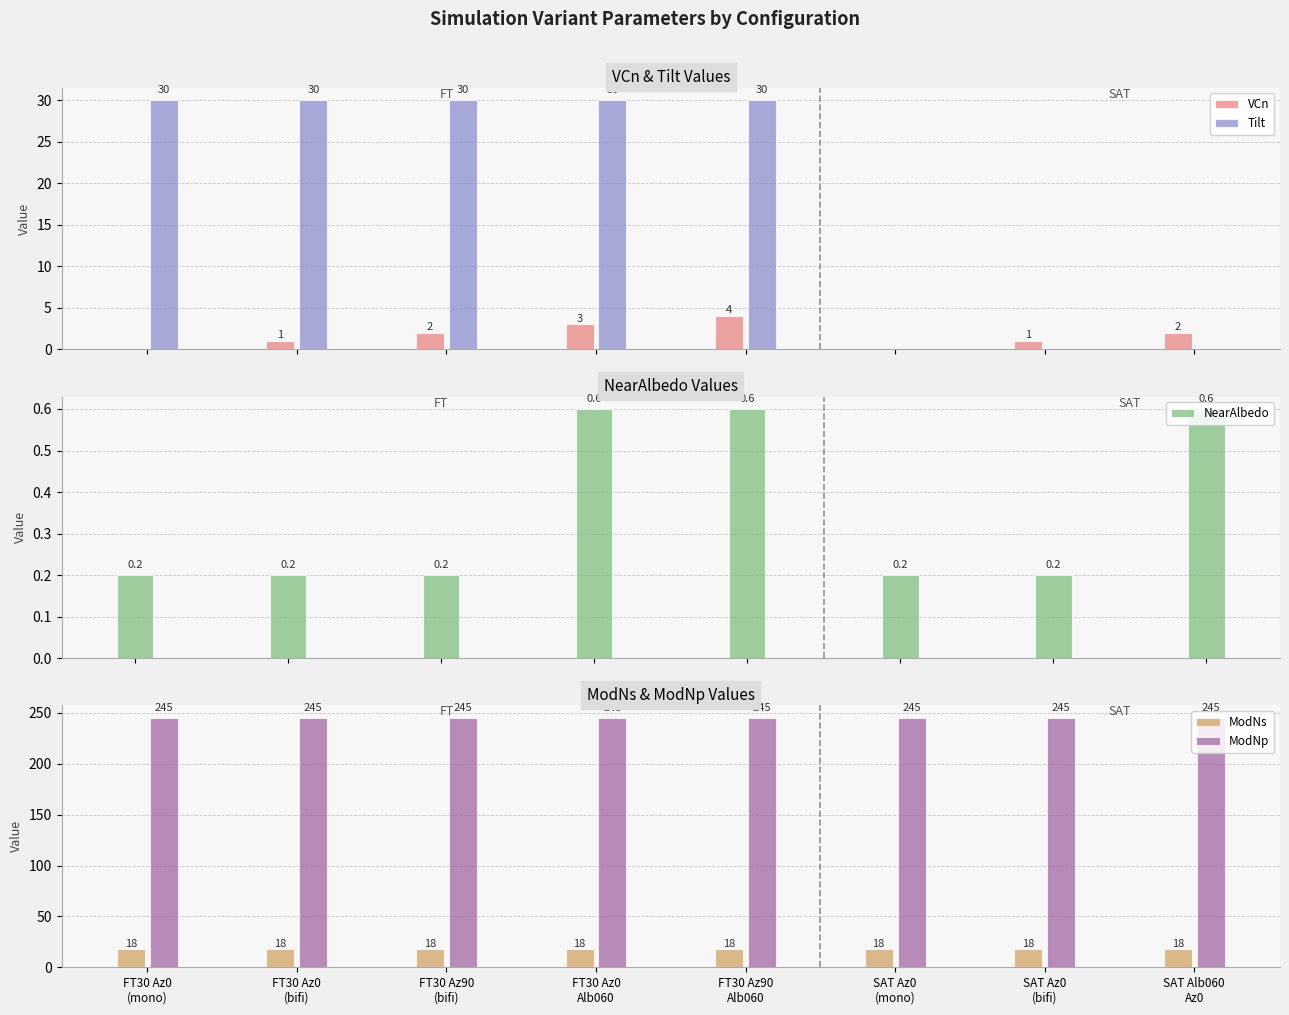

Which series has the largest total across all categories?

ModNp